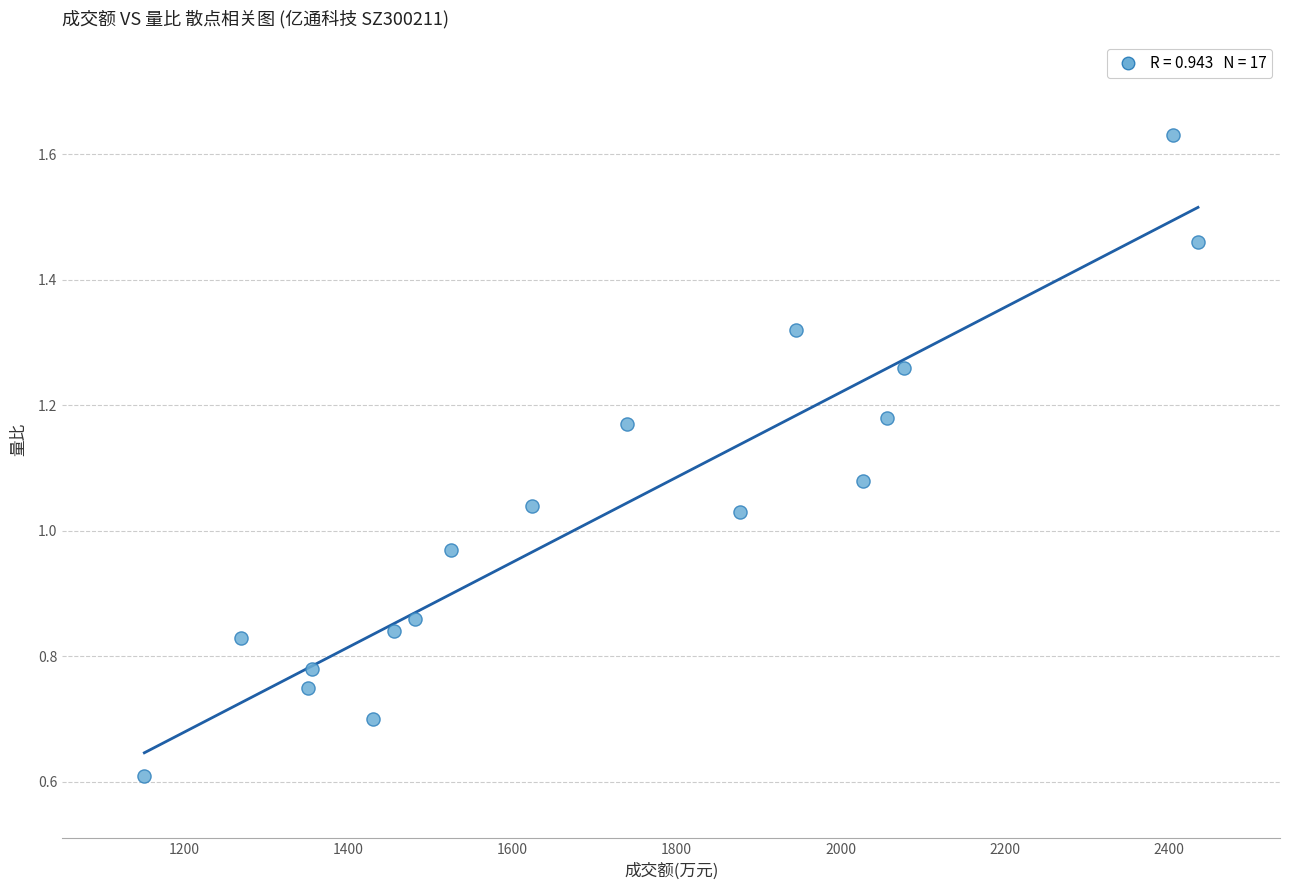

What is the range of X values (max minus min)?

1285.0